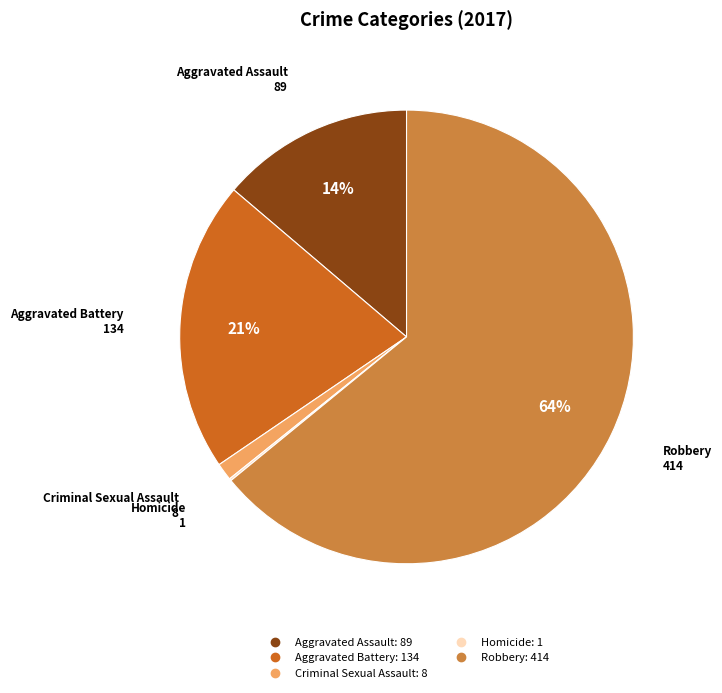

Which category has the biggest portion of the pie?

Robbery